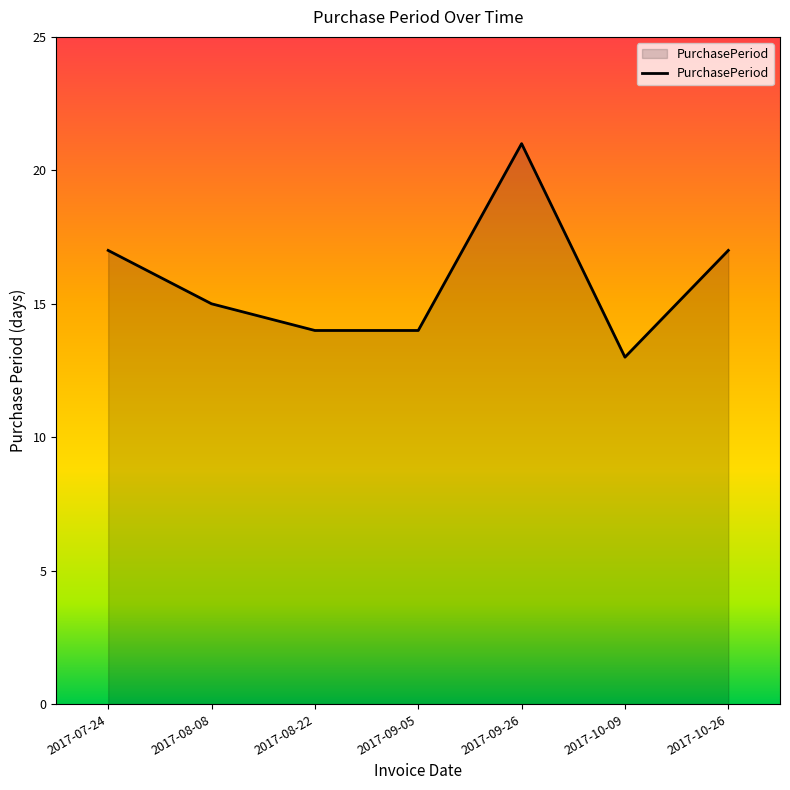

How many lines are shown in the chart?

1